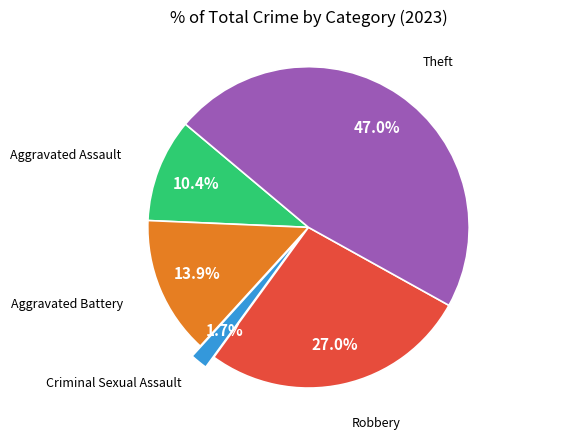

How many segments does this pie chart have?

5